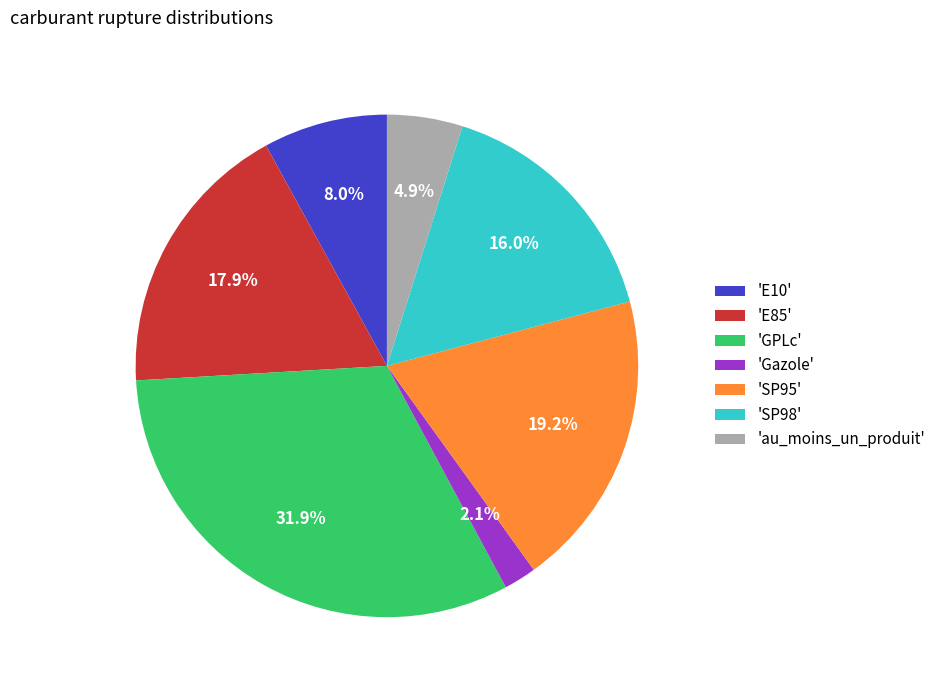

Which slice is the smallest?

'Gazole'